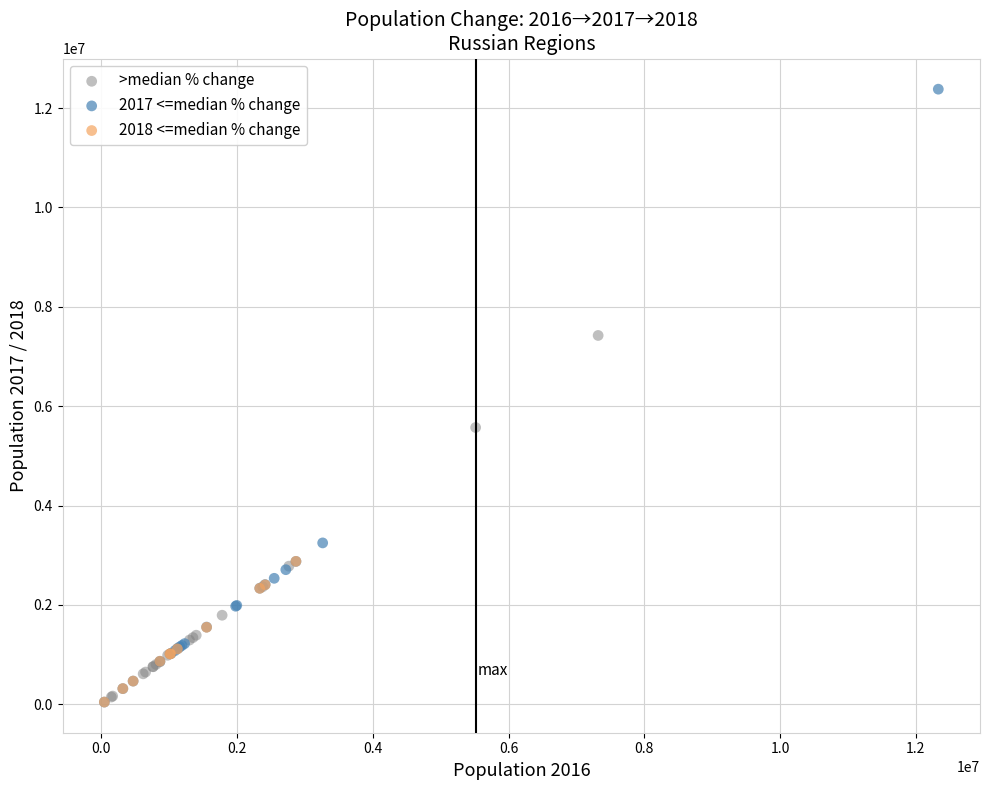

Which series contains the highest Y value?

2017 <=median % change